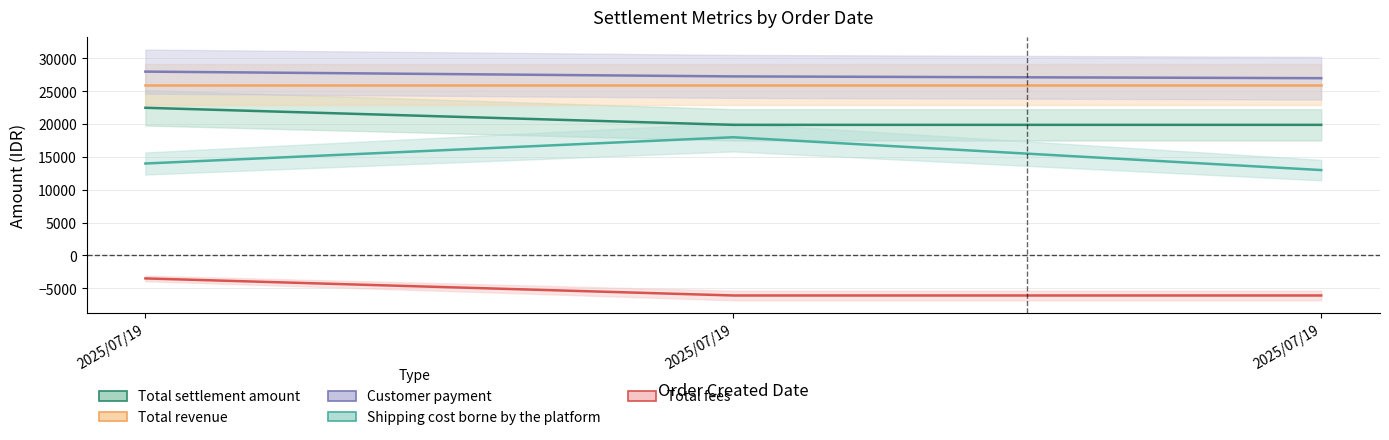

What is the difference between the maximum and minimum values in the Total fees series?

2600